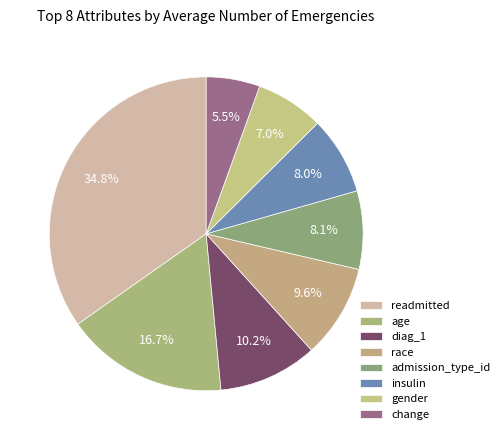

How many slices are in this pie chart?

8